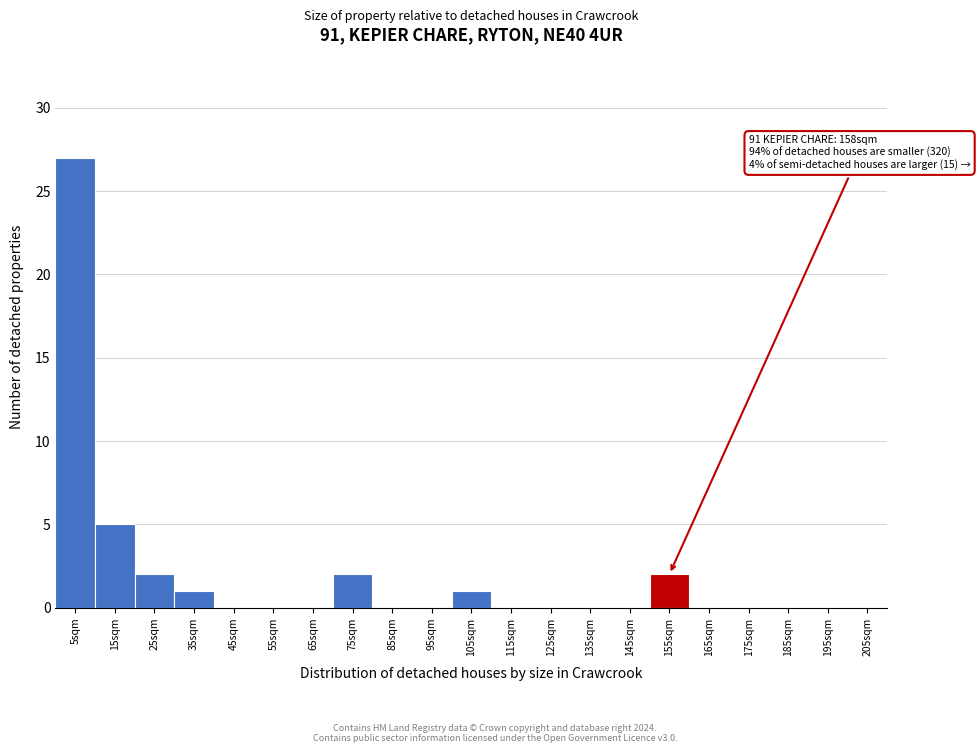

Which range on the x-axis has the tallest bar?

0 to 10